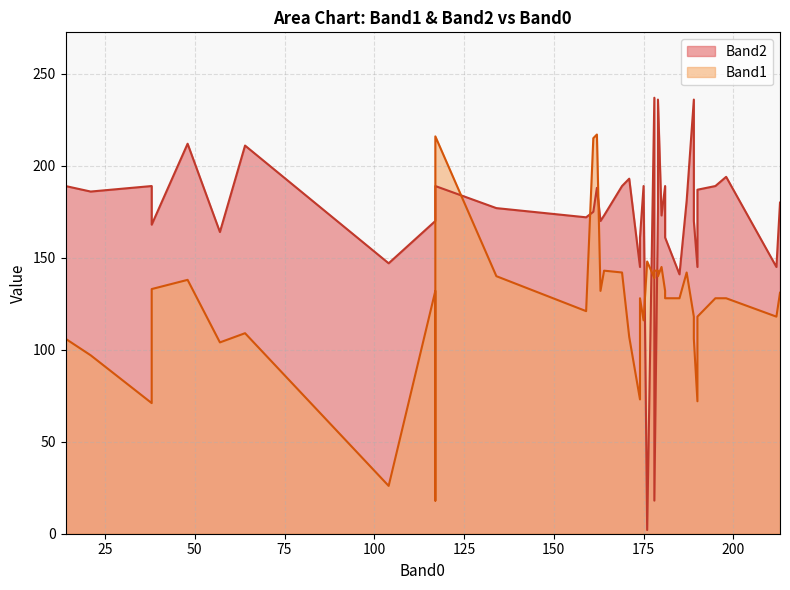

Which series ends up on top after the final intersection of Band1 and Band2?

Band2